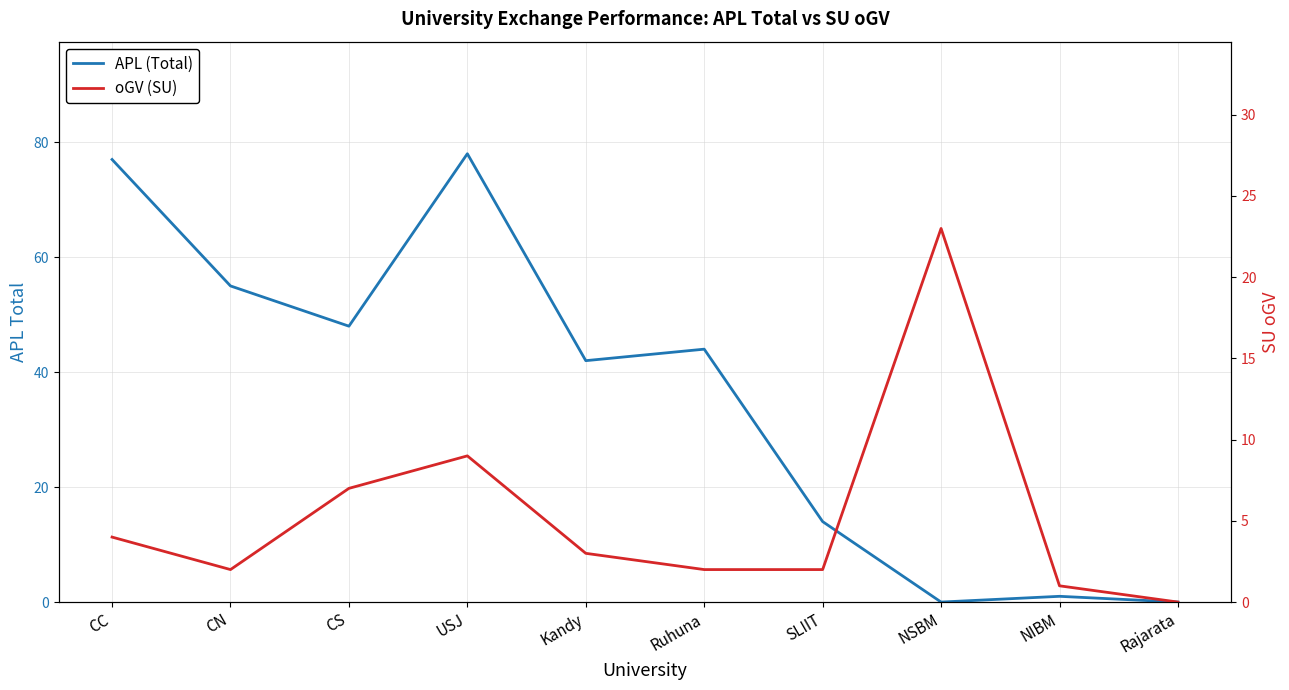

Count the number of data series in this chart.

2